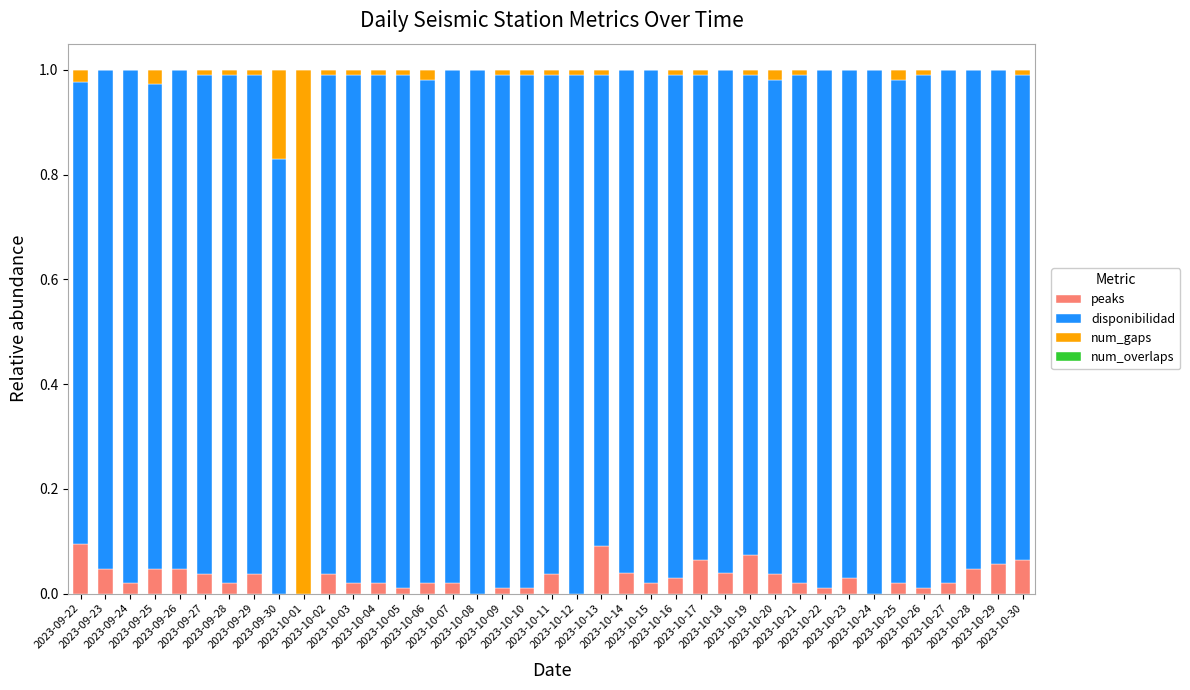

Are the bars grouped side by side (vs. stacked)?

No